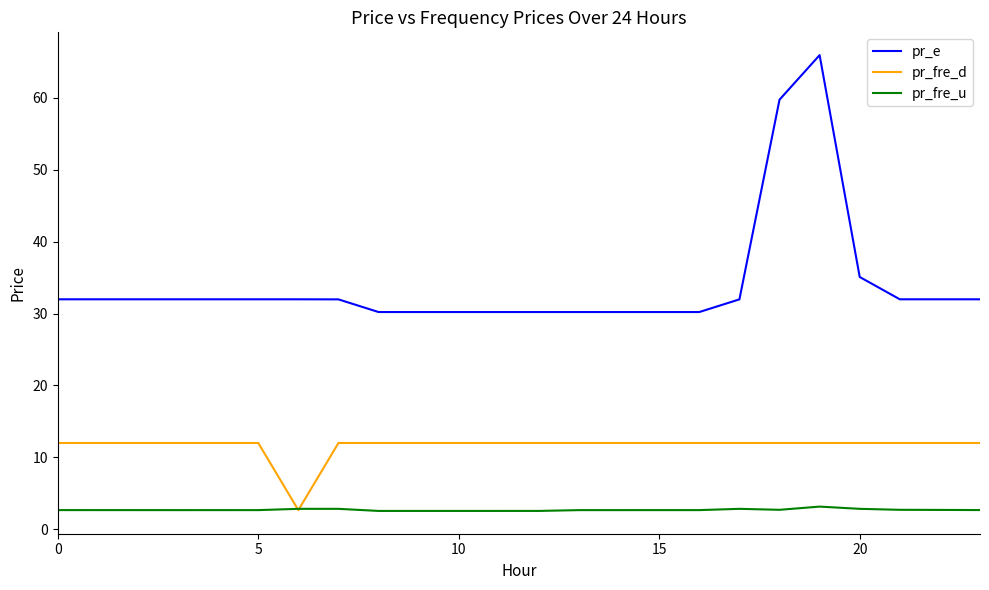

Which series has the largest total across all categories?

pr_e